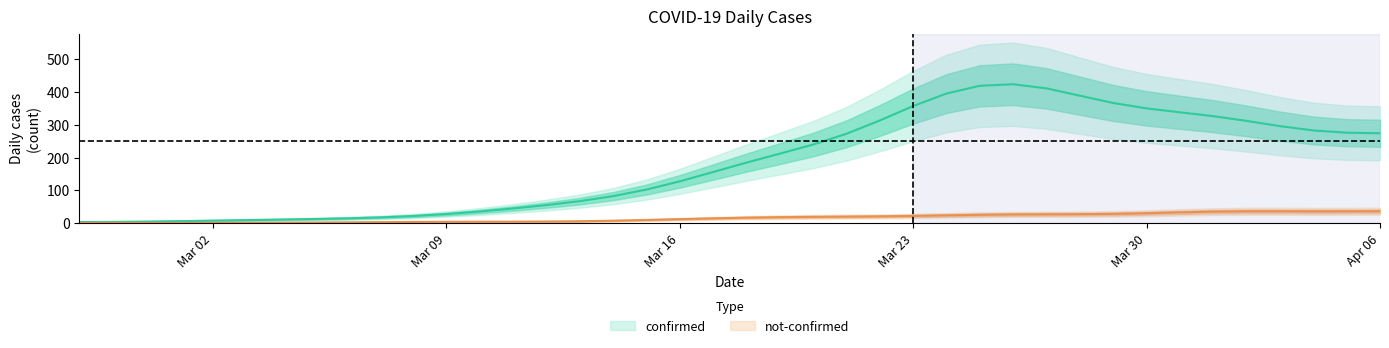

True or false: not-confirmed has more than 0 points higher than both neighbors.

True